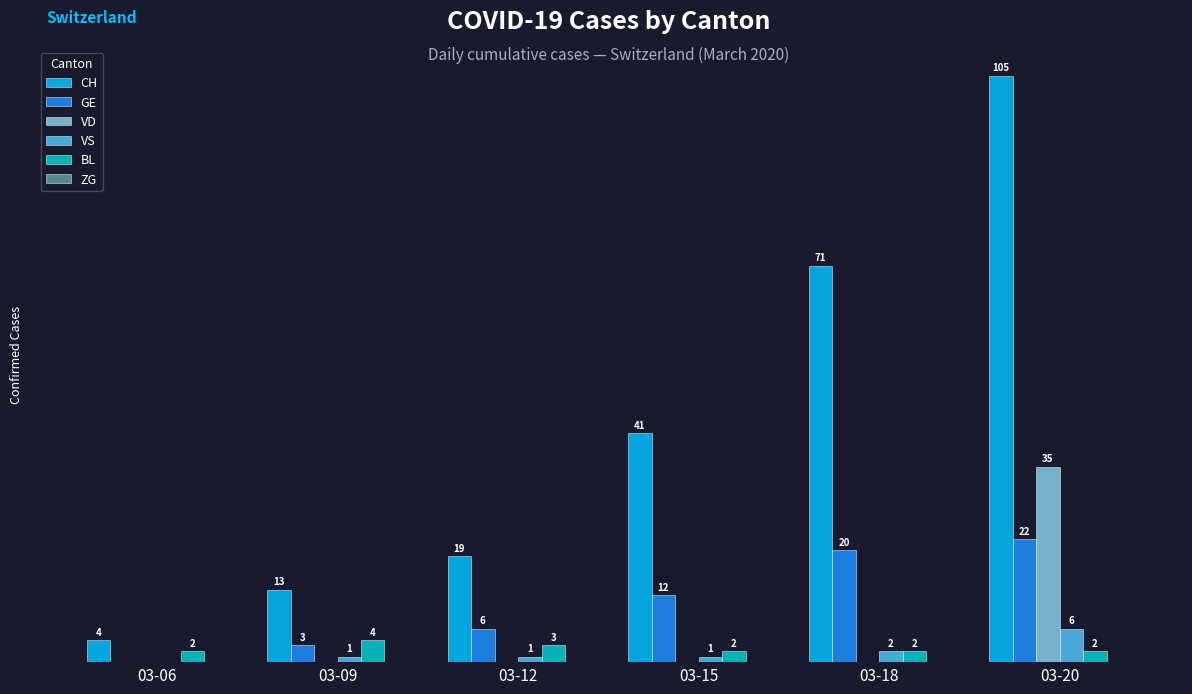

At which category is the sum across all series the highest?

03-20